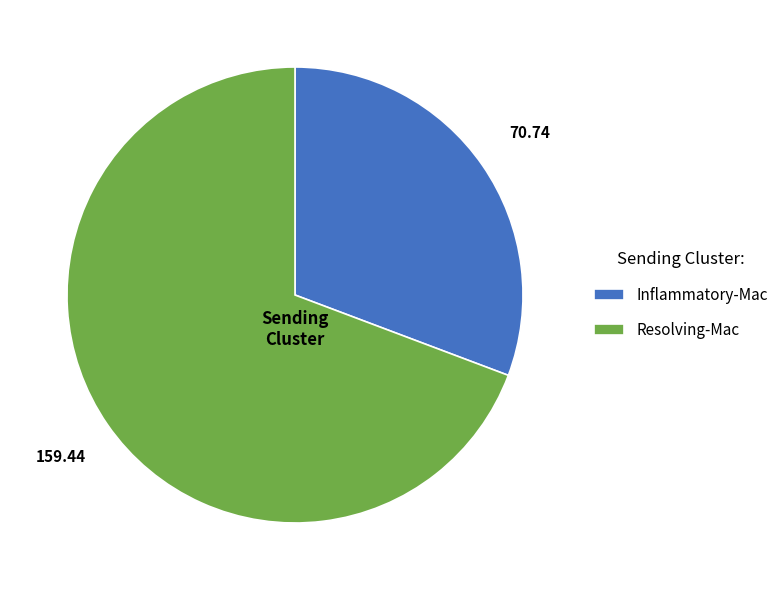

Which has a higher value, Resolving-Mac or Inflammatory-Mac?

Resolving-Mac